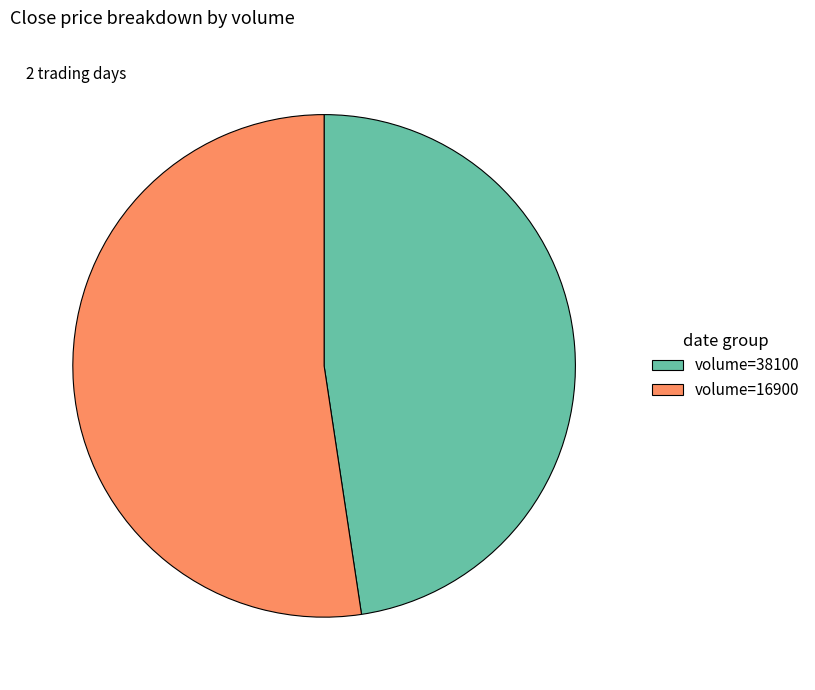

Count the number of slices in the pie.

2